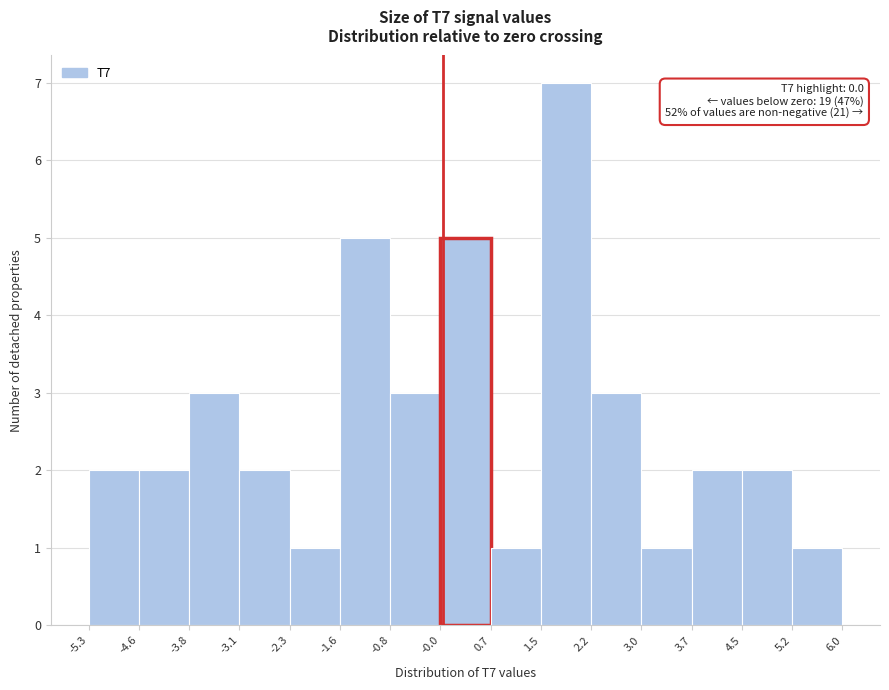

Which range on the x-axis has the tallest bar?

1.5 to 2.2